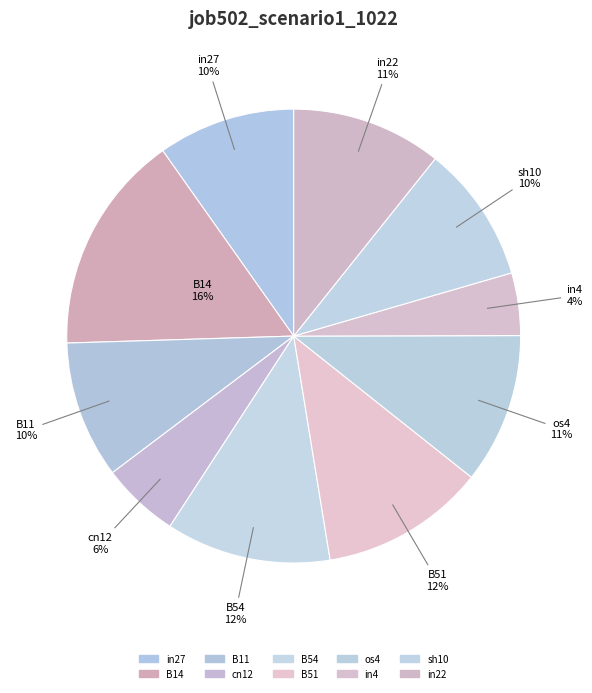

To the nearest percent, what is the difference between the B51 and B11 slice percentages?

2%